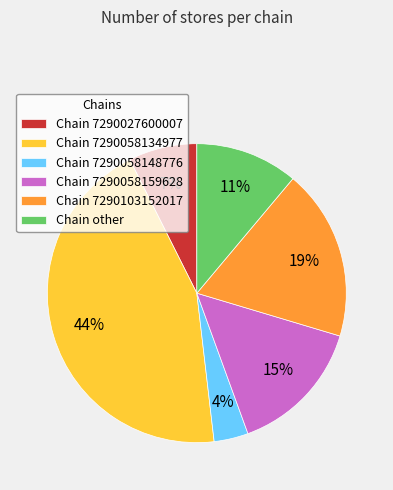

Rank the categories by value from lowest to highest.

Chain 7290058148776, Chain 7290027600007, Chain other, Chain 7290058159628, Chain 7290103152017, Chain 7290058134977